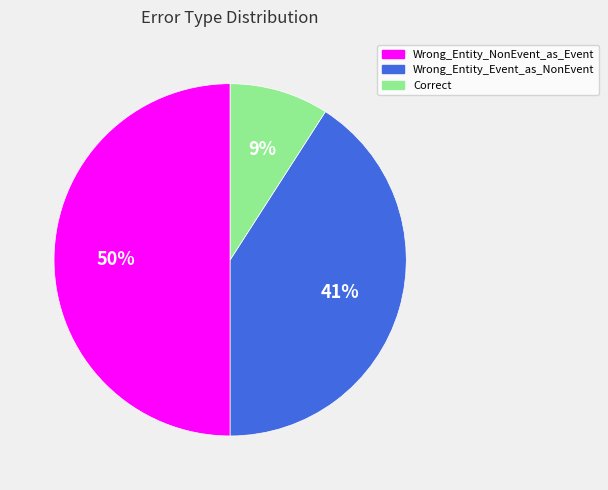

Which category has the biggest portion of the pie?

Wrong_Entity_NonEvent_as_Event